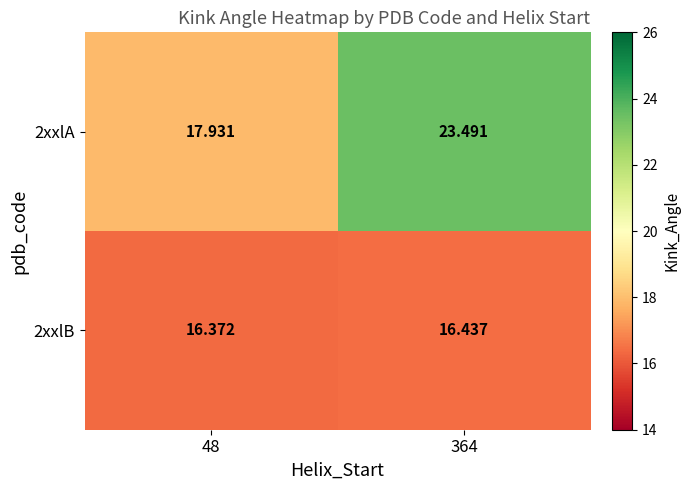

Which series has the largest total across all categories?

2xxlA